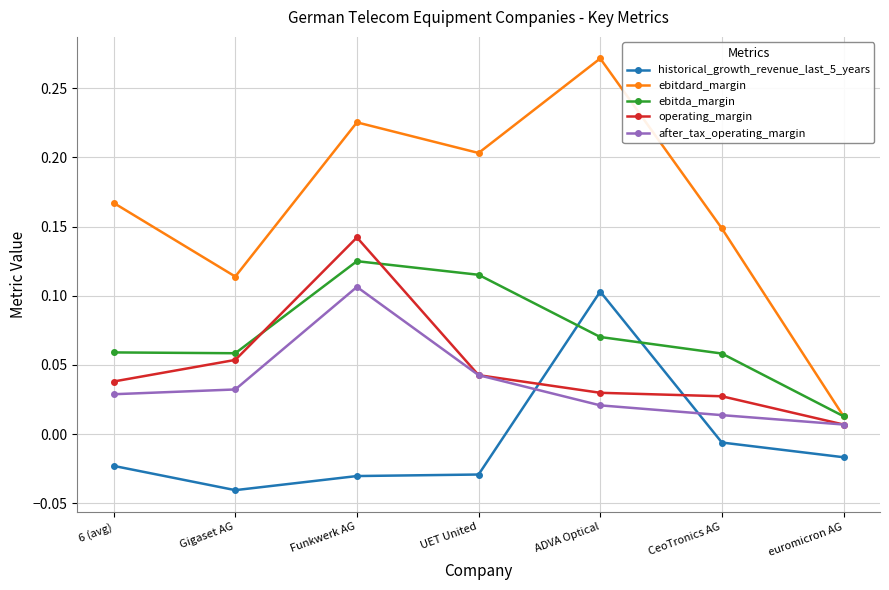

Between ADVA Optical and euromicron AG, which series saw the biggest shift?

ebitdard_margin